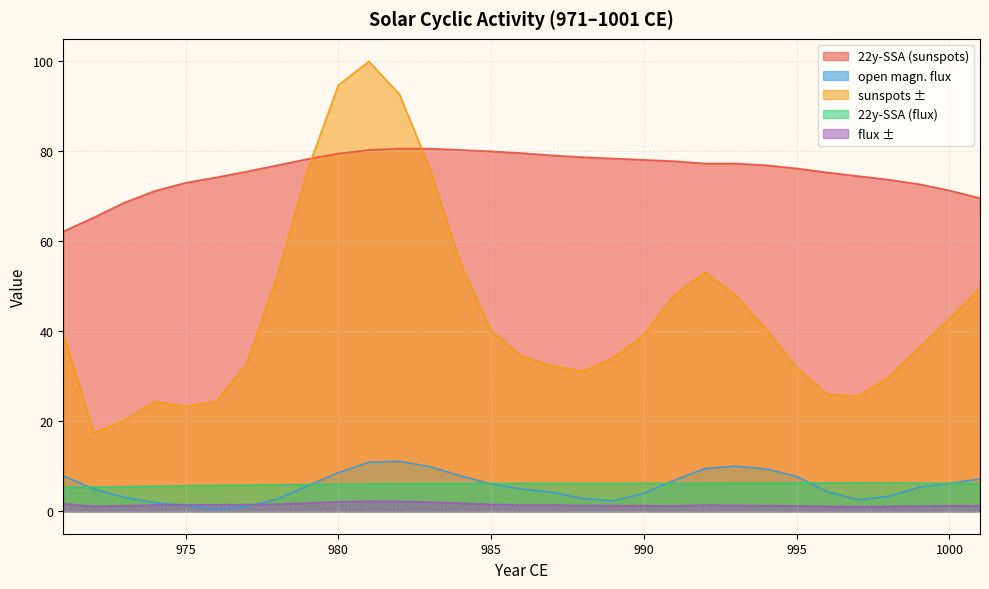

Reading left to right, what are all the values shown in this chart?

22y-SSA (sunspots): 62.2	65.3	68.6	71.2	73.0	74.2	75.5	76.9	78.3	79.5	80.3	80.6	80.6	80.3	80.0	79.6	79.1	78.7	78.4	78.1	77.8	77.3	77.3	76.9	76.2	75.3	74.5	73.7	72.7	71.3	69.6
open magn. flux: 7.9	4.9	3.1	1.9	1.3	0.5	1.0	2.7	5.7	8.6	10.9	11.1	9.9	7.9	6.1	4.9	4.2	2.9	2.3	4.0	6.9	9.5	10.0	9.4	7.8	4.4	2.5	3.3	5.3	6.2	7.2
sunspots ±: 39.4	17.4	20.2	24.4	23.3	24.4	32.7	52.2	76.0	94.7	100.0	92.7	76.1	55.1	40.1	34.5	32.3	31.1	34.1	39.2	48.1	53.1	48.0	40.5	31.9	26.0	25.5	29.7	36.3	42.8	49.5
22y-SSA (flux): 5.3	5.4	5.5	5.6	5.7	5.7	5.8	5.9	5.9	6.0	6.1	6.1	6.1	6.2	6.2	6.2	6.2	6.2	6.2	6.2	6.2	6.2	6.2	6.3	6.3	6.3	6.3	6.2	6.2	6.2	6.1
flux ±: 1.6	1.1	1.2	1.4	1.4	1.4	1.5	1.6	1.8	2.1	2.2	2.2	2.0	1.8	1.5	1.4	1.4	1.3	1.3	1.2	1.2	1.4	1.3	1.2	1.2	1.1	1.0	1.1	1.1	1.2	1.2